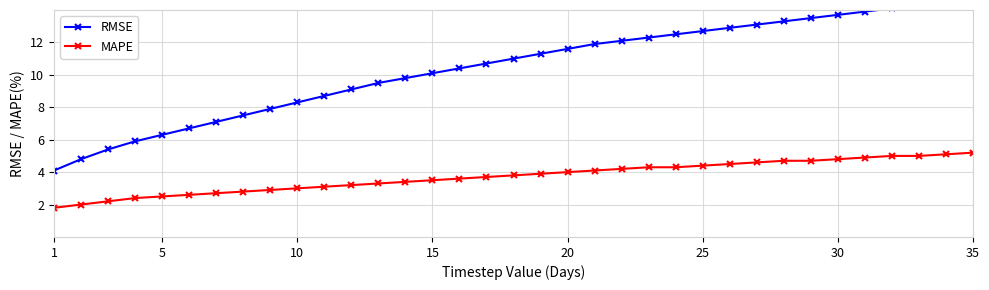

What is the difference between the maximum and second lowest values in the MAPE series?

3.2